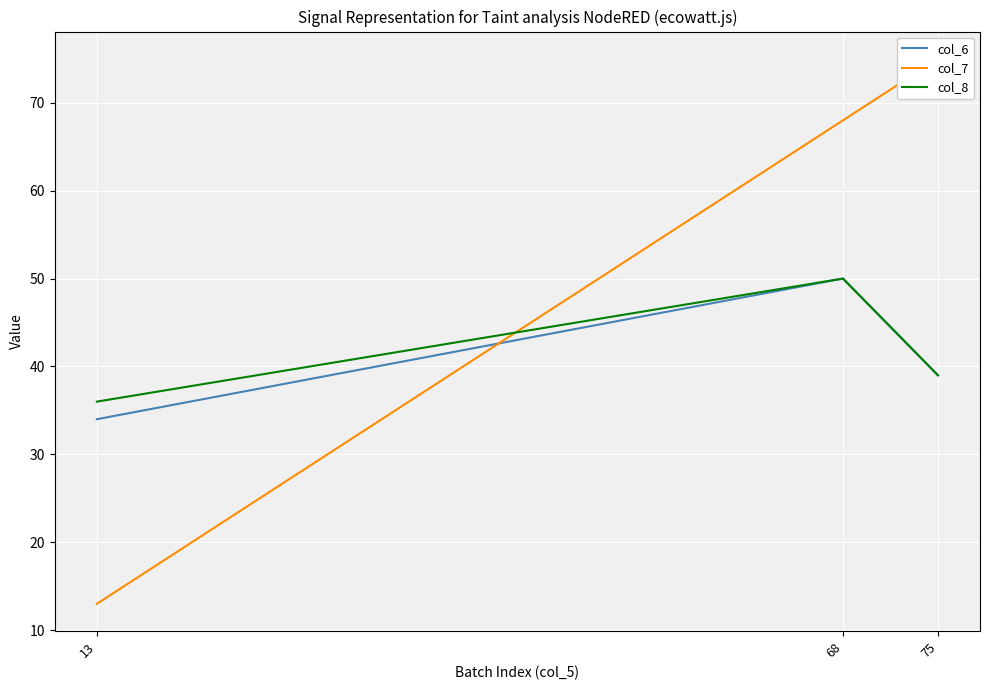

Count the col_8 values in the range 36 to 50.

3